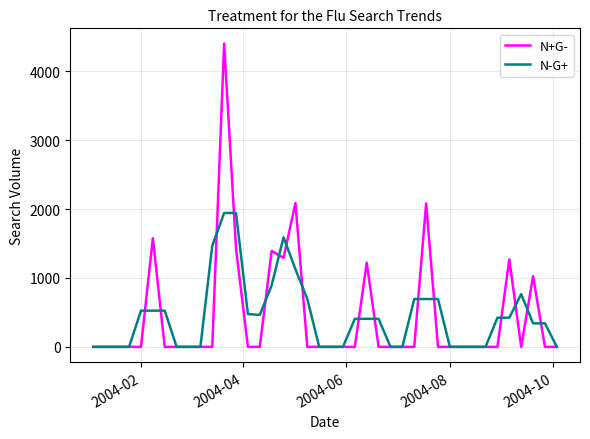

What is the maximum value shown in the chart?

4403.9